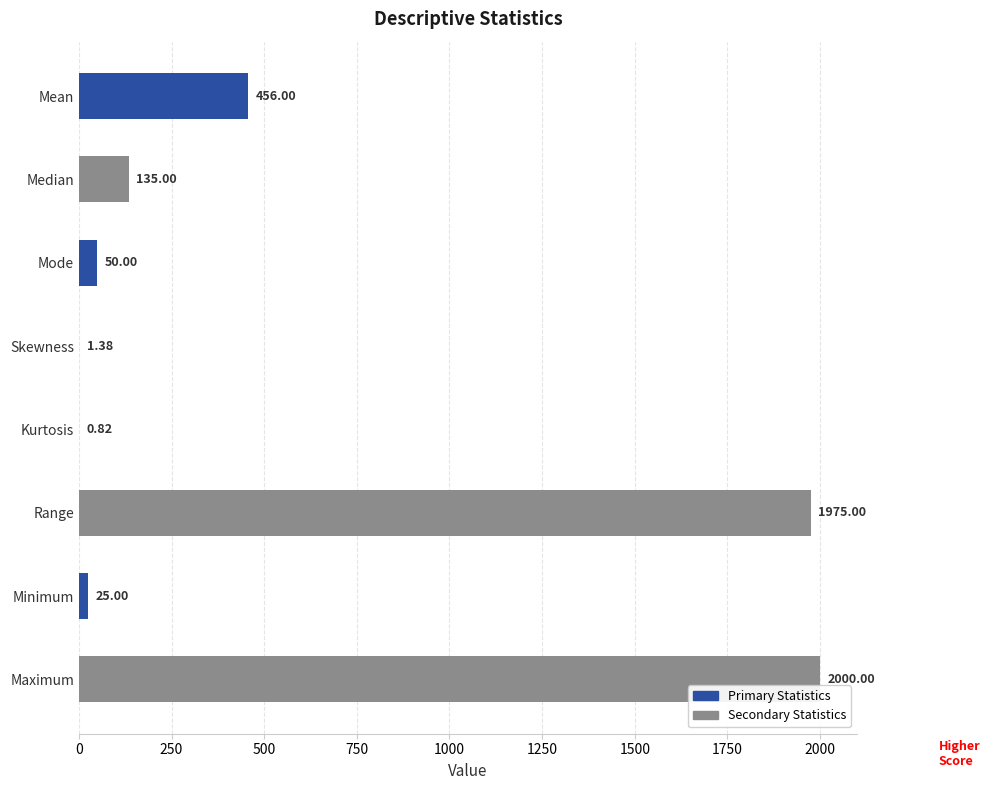

What is the sum of the values at Median and Maximum?

2135.0